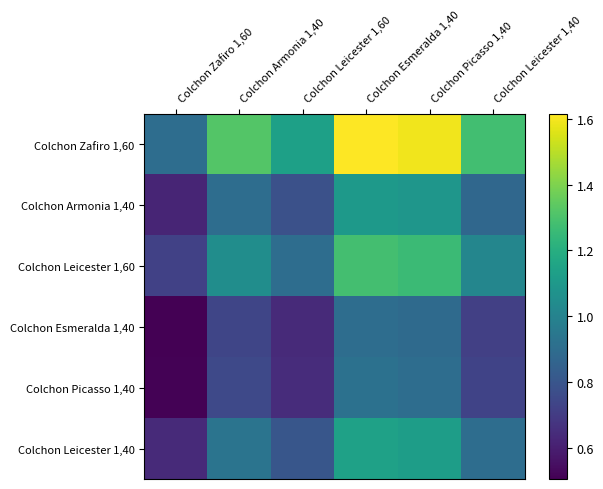

Which series has the widest spread of values?

Colchon Zafiro 1,60